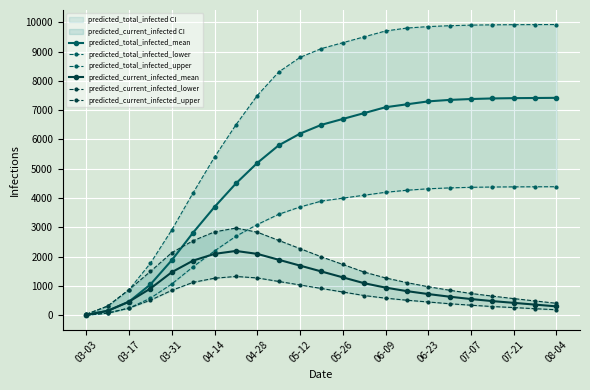

True or false: predicted_current_infected_lower and predicted_current_infected_upper intersect in this chart.

False